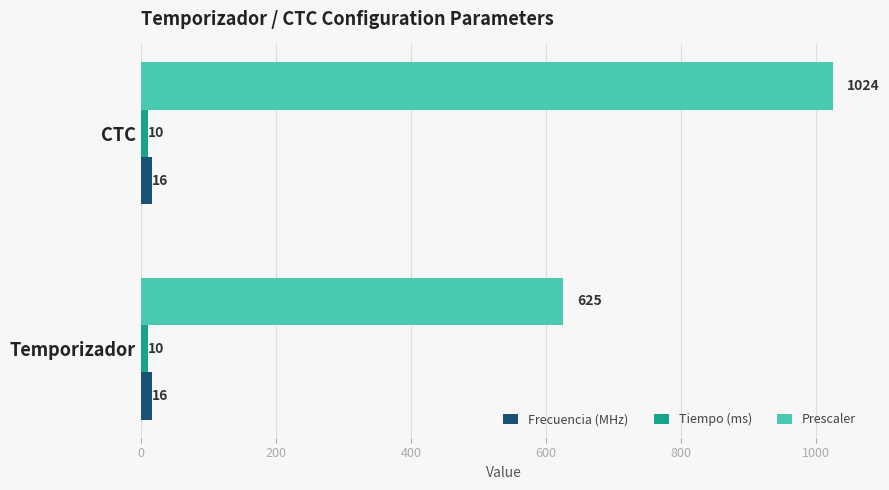

Is it true that Frecuencia (MHz) equals 16 at CTC?

True